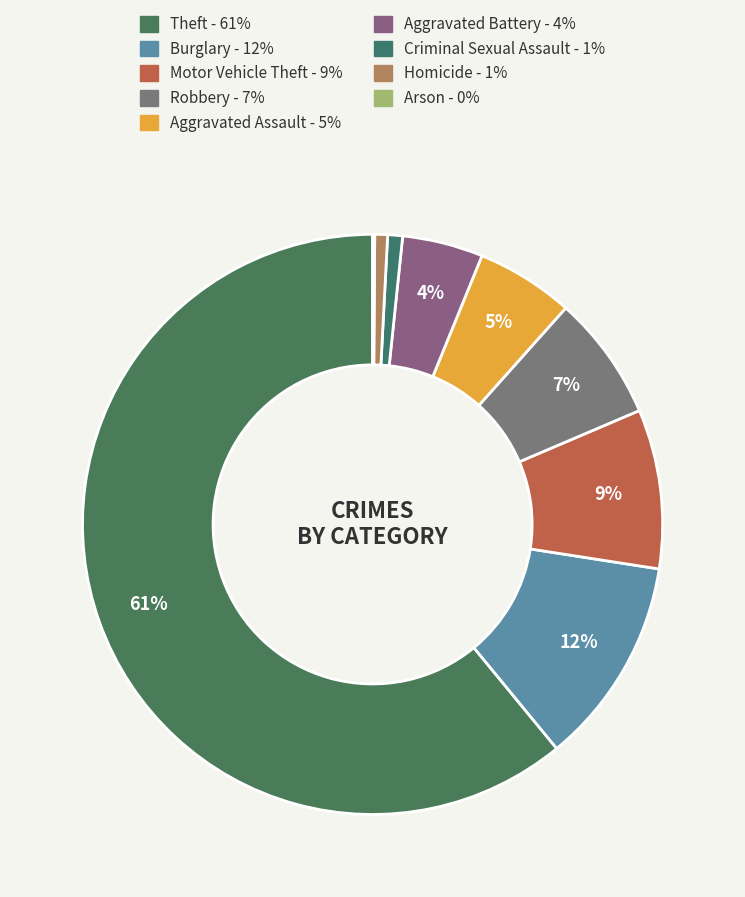

To the nearest percent, what is the difference between the Criminal Sexual Assault and Robbery slice percentages?

6%